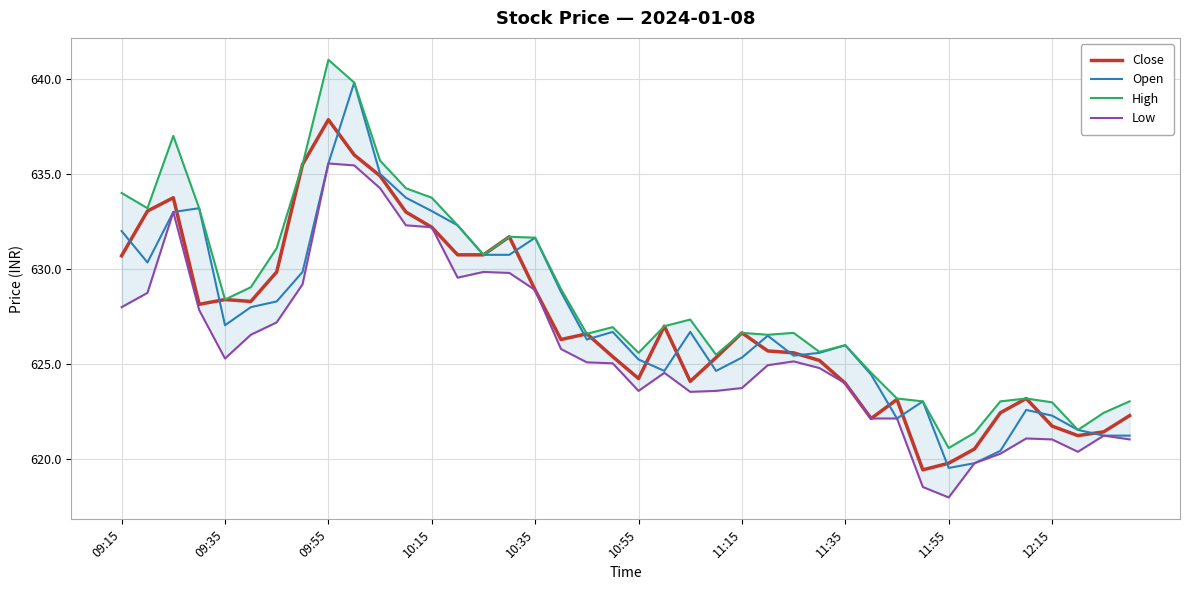

True or false: Open has a value of 627.0 at 09:35.

True